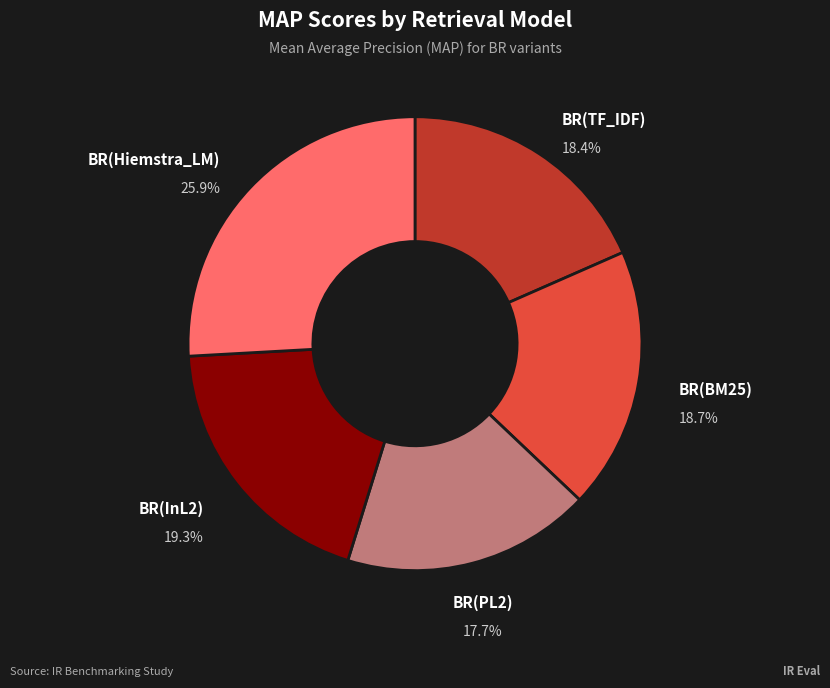

Does any single category account for the majority?

No